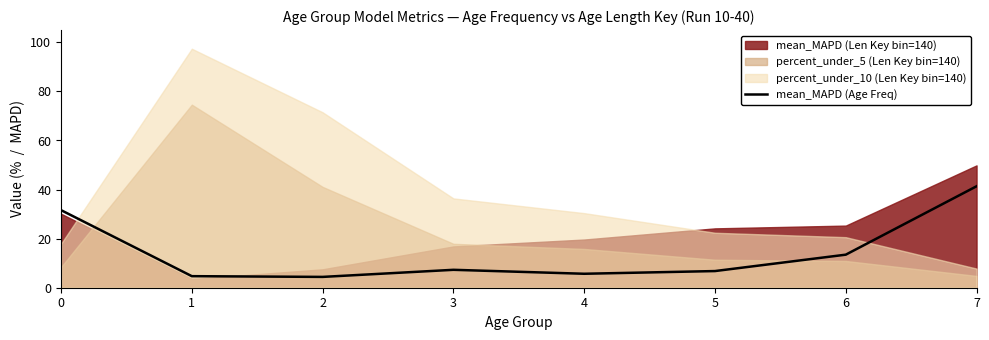

What is the difference between the maximum and minimum values?

36.9